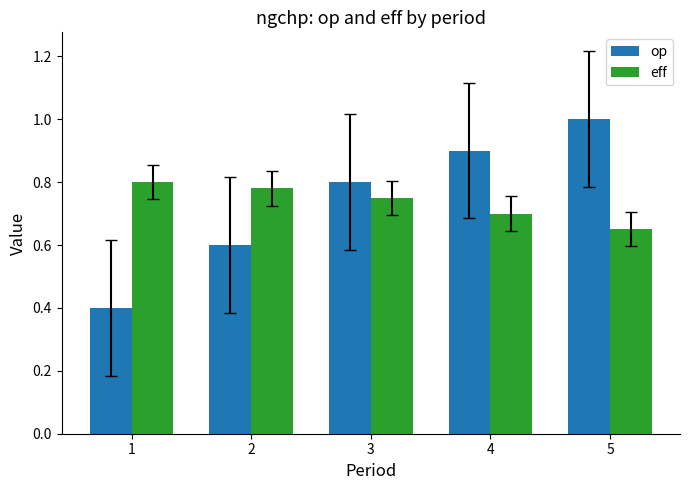

At which label is op closest to 0?

1